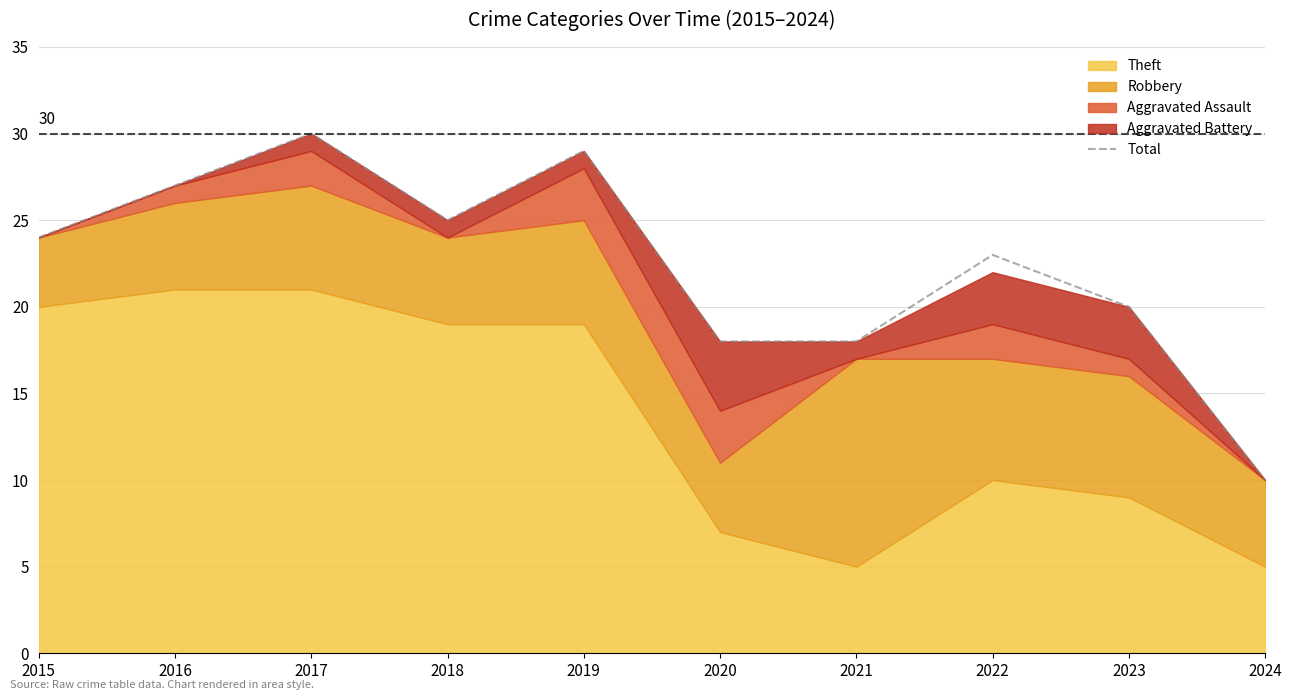

Is it true that the value at 2016 is 6?

False